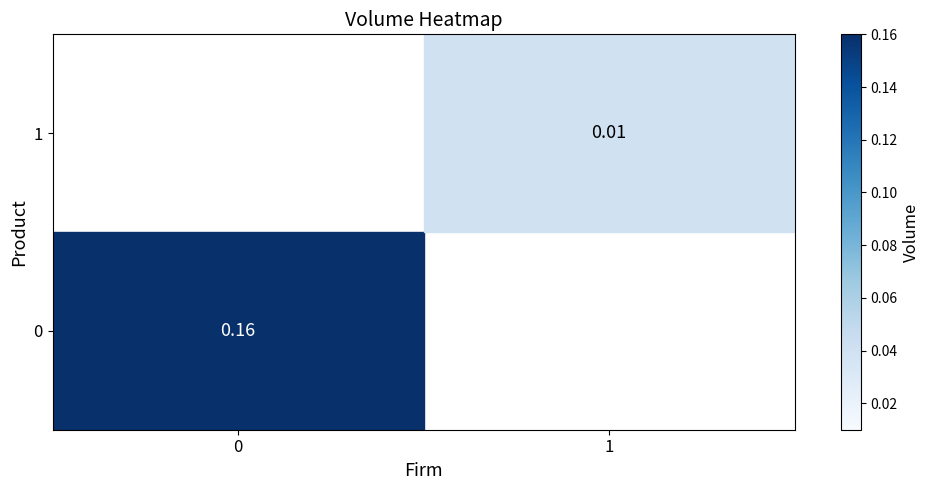

Is the value of 0 at 0 greater than the value of 1 at 1?

Yes